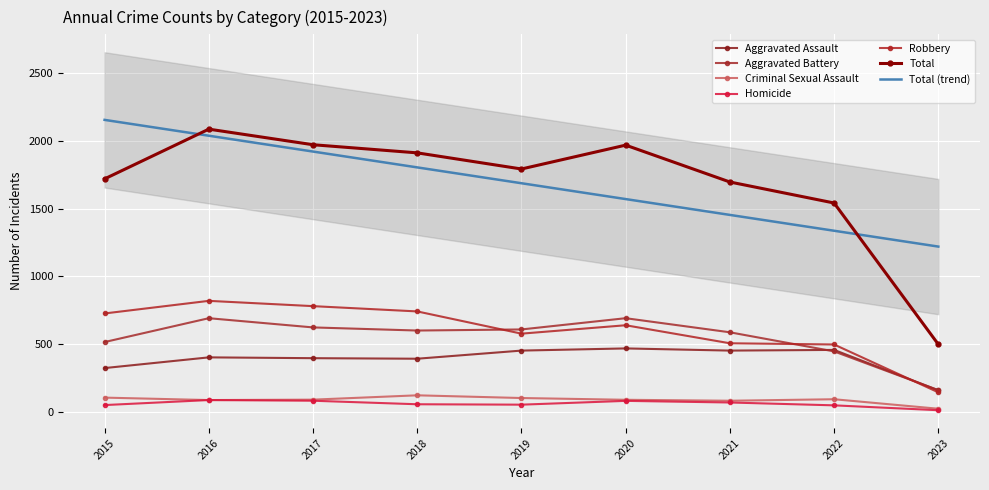

What is the greatest value displayed?

2086